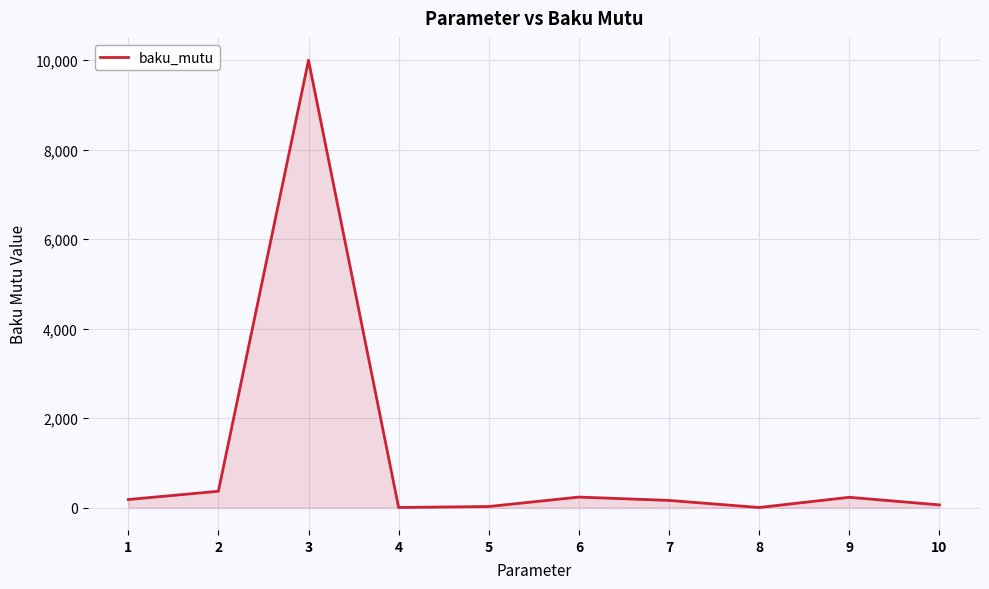

True or false: there are more than 1 points higher than both neighbors.

True